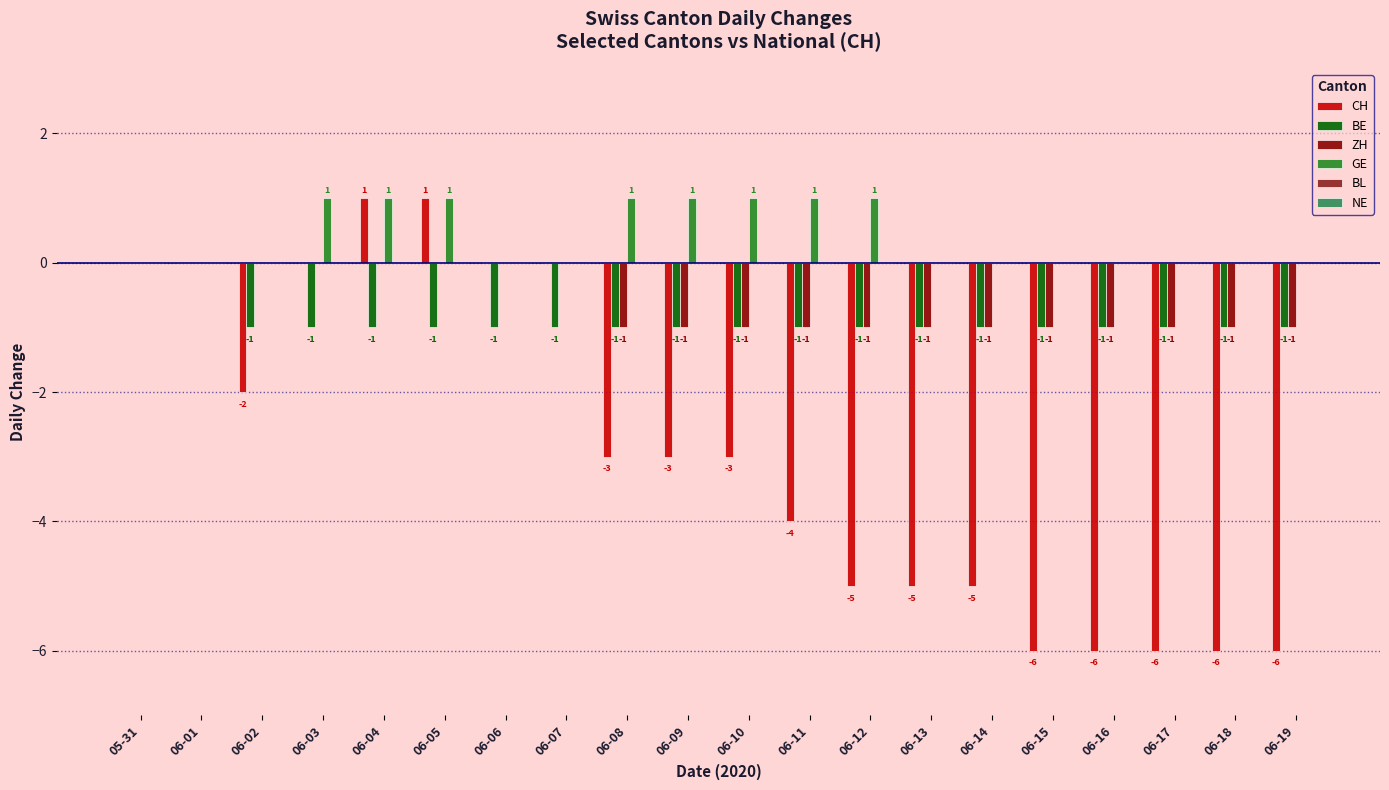

Which series has the largest range (max minus min)?

CH